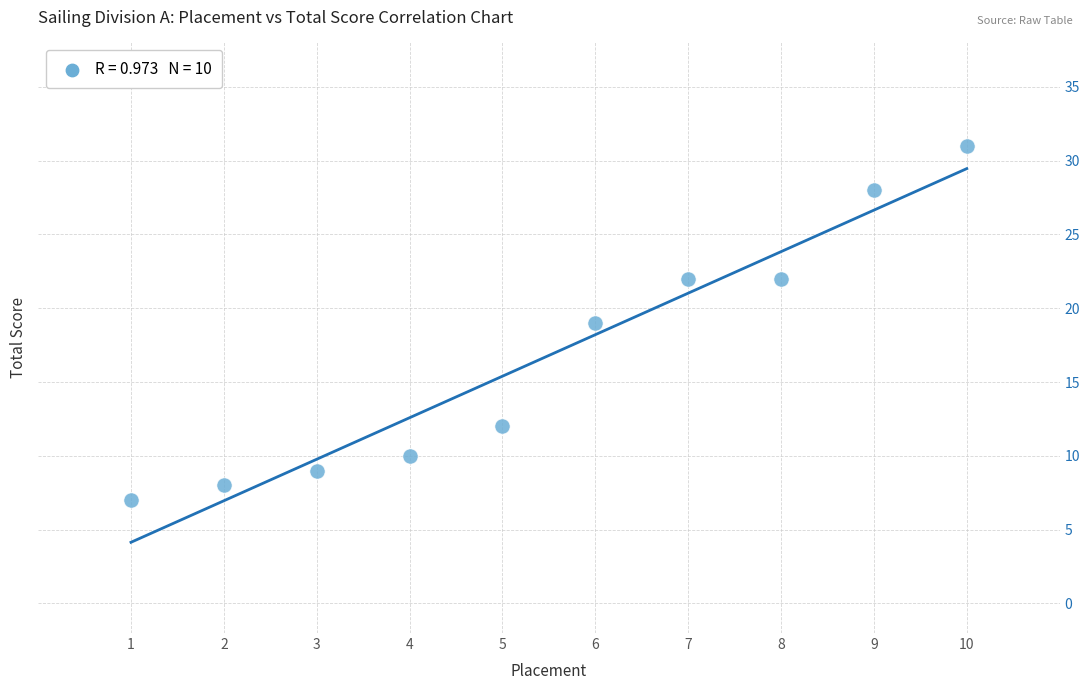

What is the range of Y values (max minus min)?

24